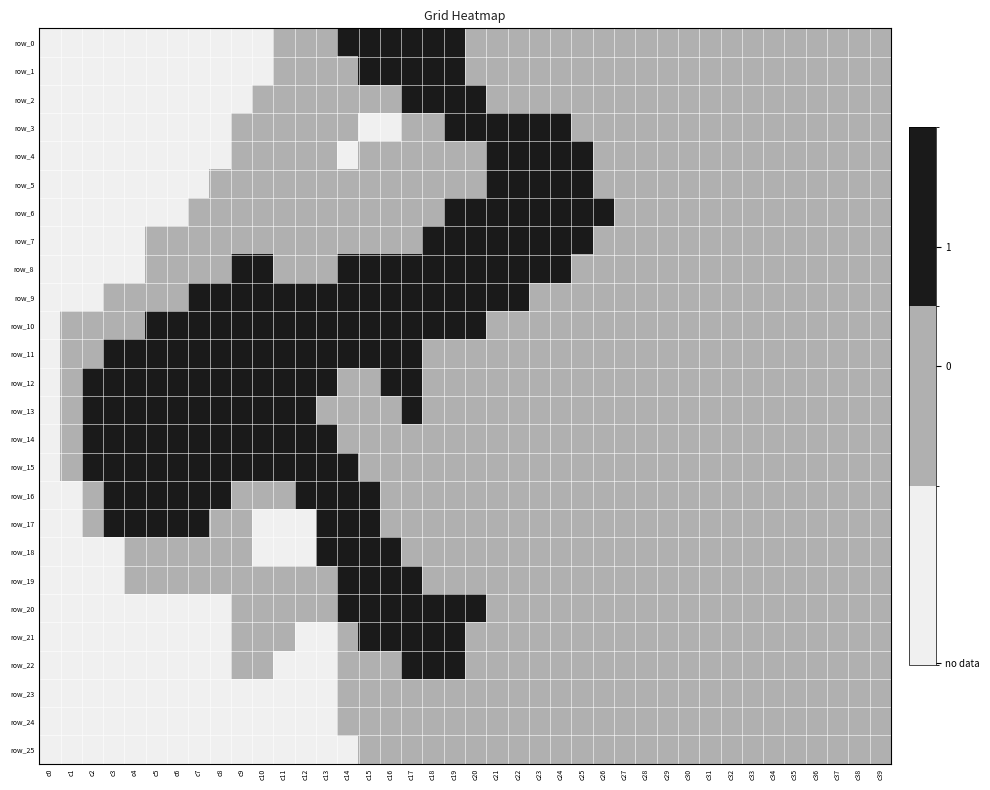

At which label does row_12 reach its minimum?

c0